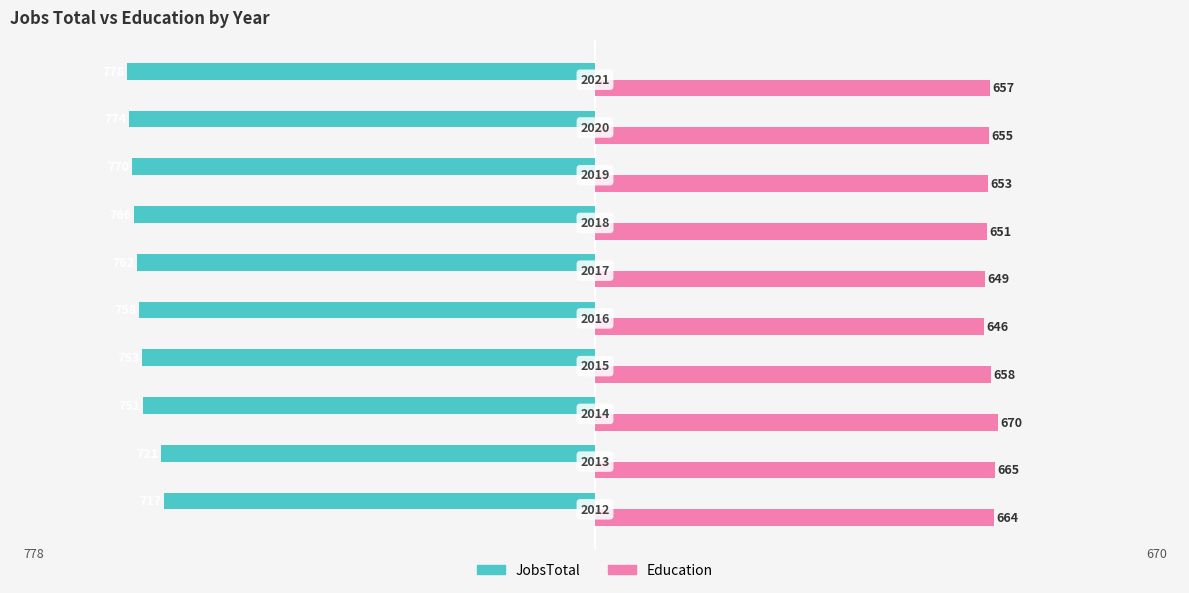

What are all the series names shown in the legend?

JobsTotal, Education